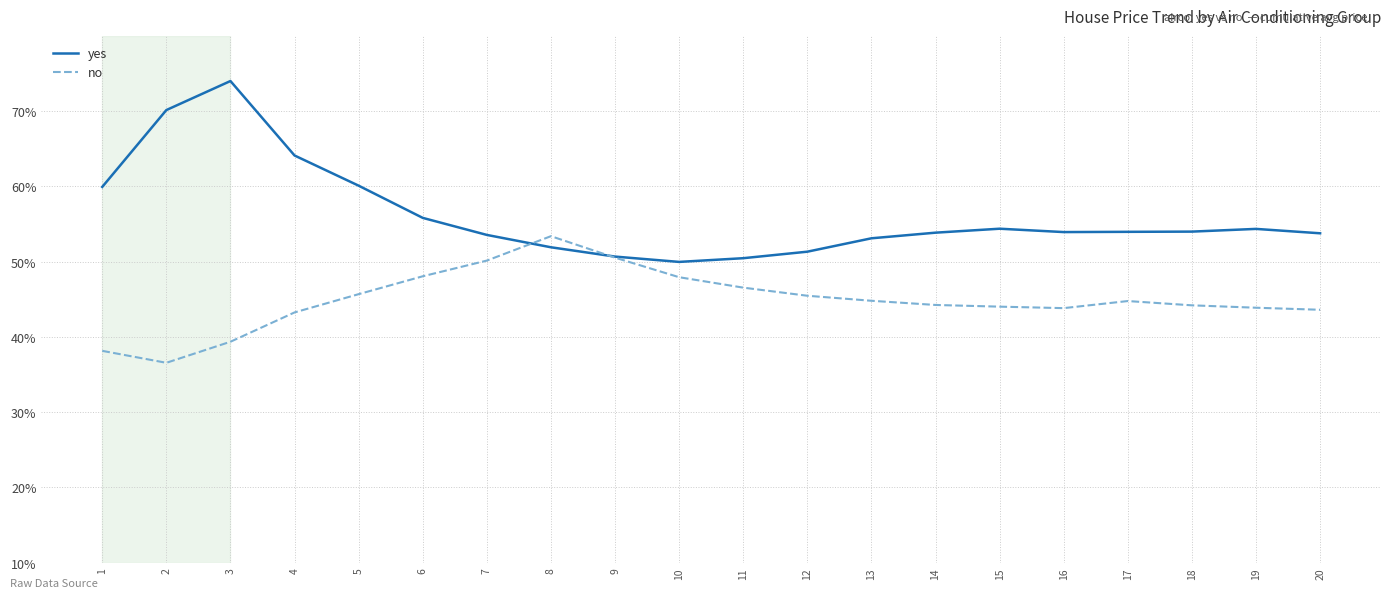

How many lines are shown in the chart?

2